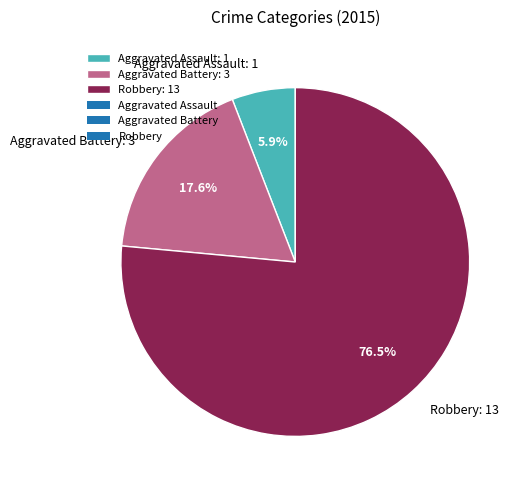

Approximately how many times larger is the value at Robbery: 13 compared to Aggravated Assault: 1?

13.0